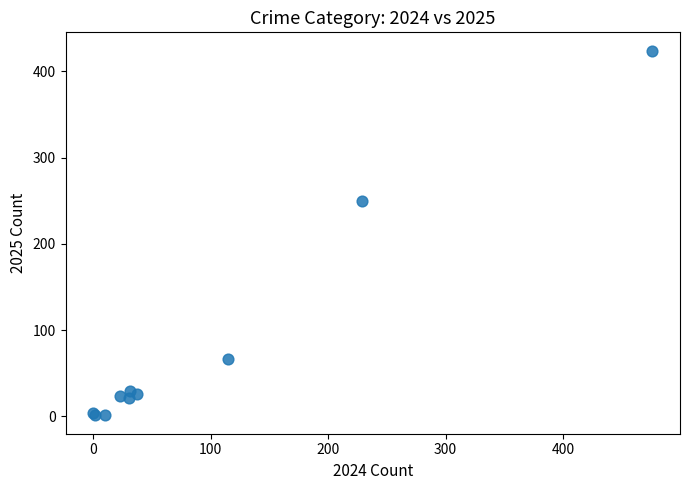

What Y value in the scatter plot is closest to 212?

250